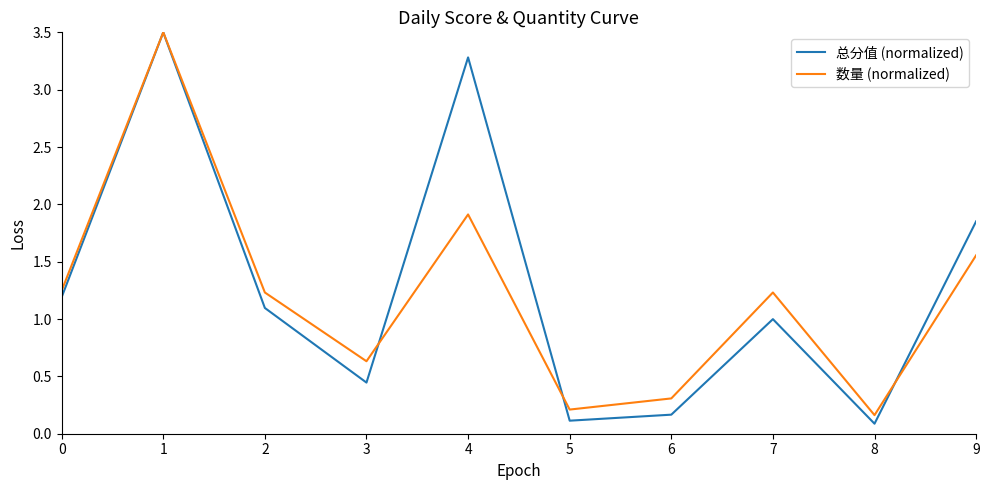

Where is the first local maximum for 数量 (normalized)?

1